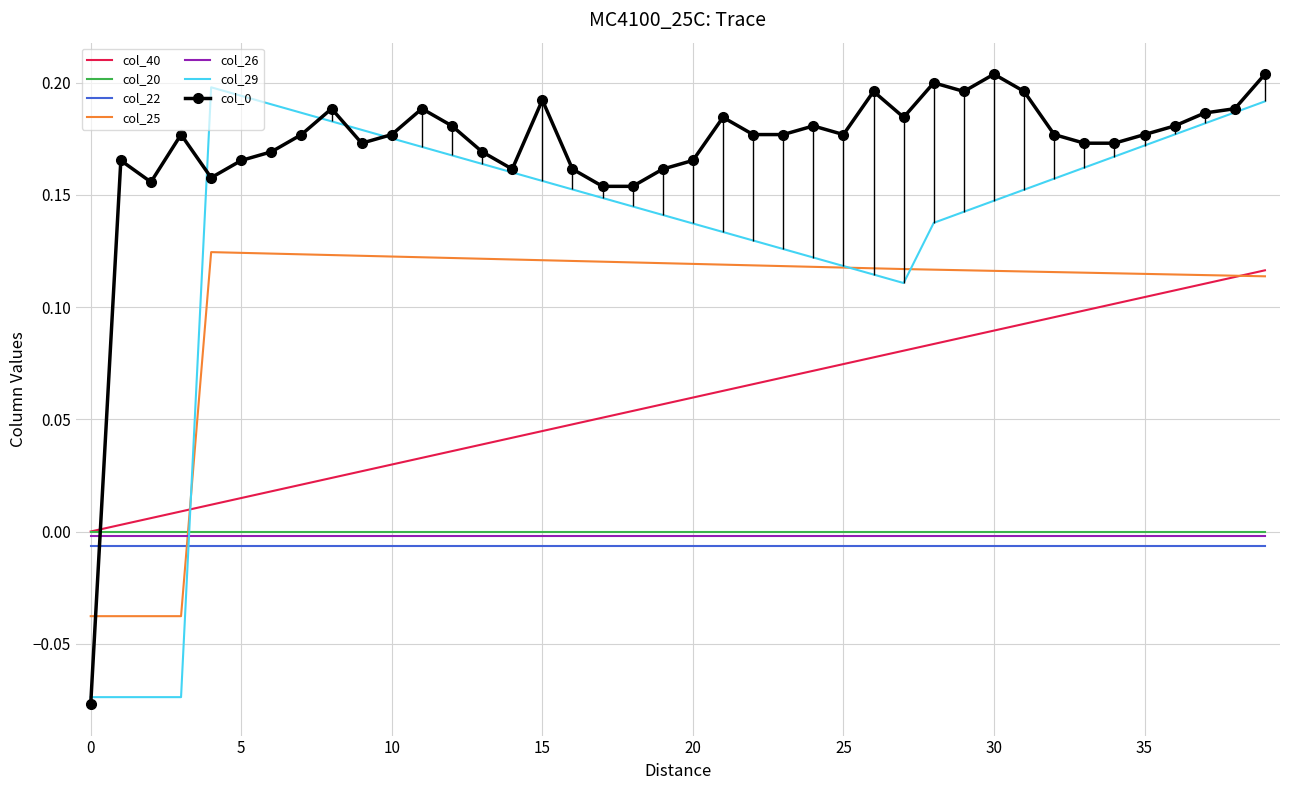

After their last crossing, which series has the higher values: col_20 or col_29?

col_29